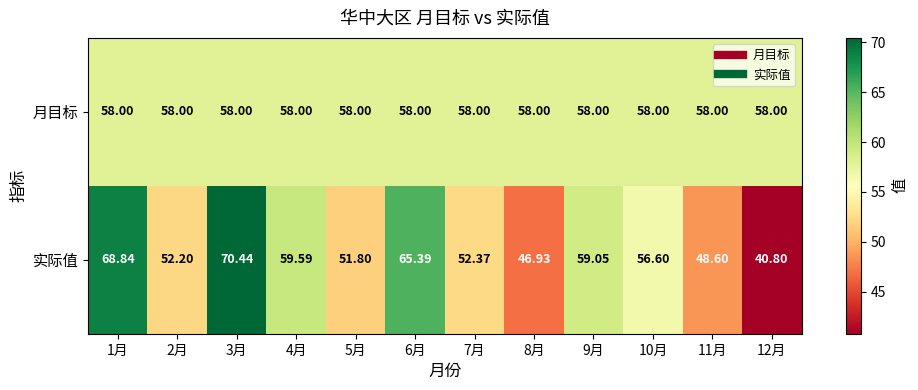

Rank the series at 10月 from lowest to highest value.

实际值, 月目标